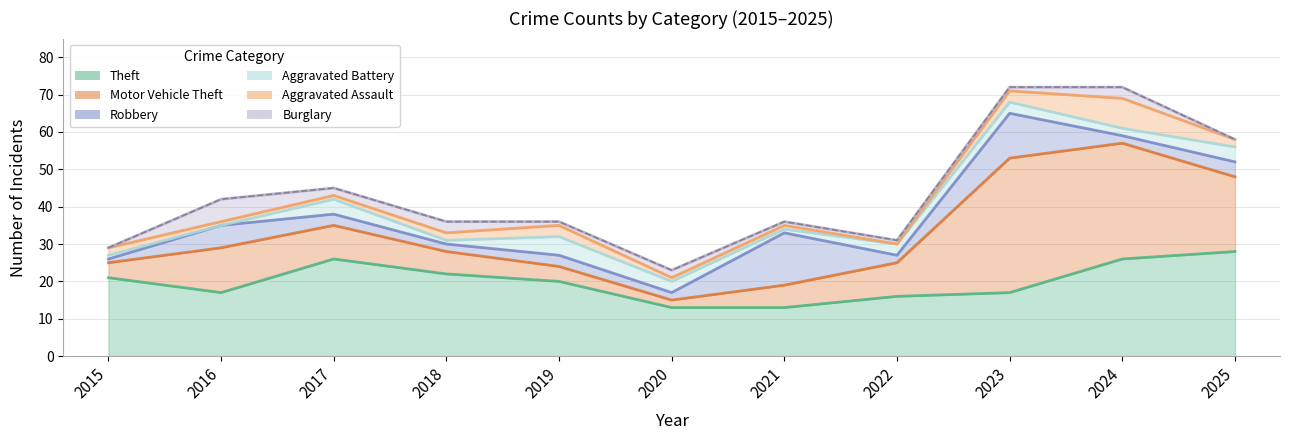

Which category has the lowest value in the Robbery series?

2015